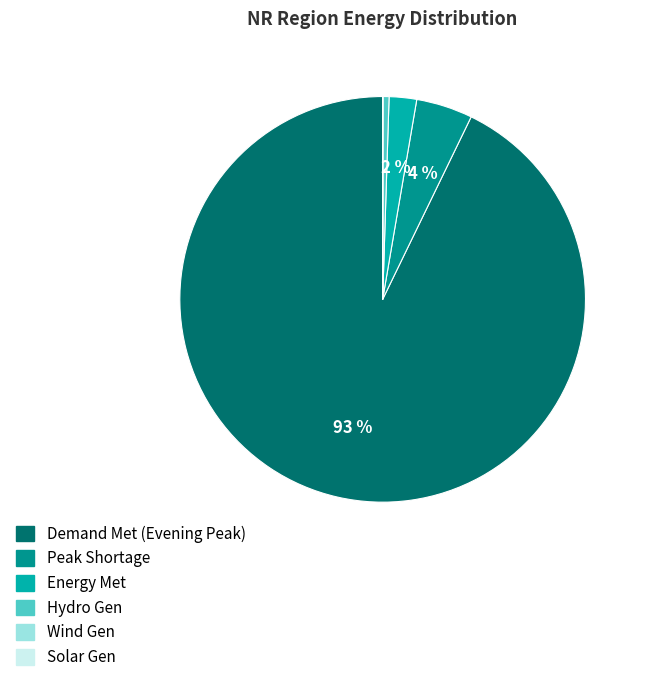

Which category has the biggest portion of the pie?

Demand Met (Evening Peak)